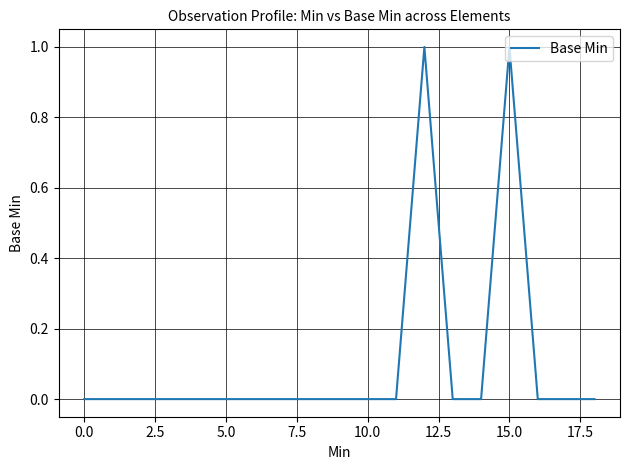

Reading left to right, transcribe all the data shown in this chart.

0	0	0	0	0	0	0	0	0	0	0	0	1	0	0	1	0	0	0